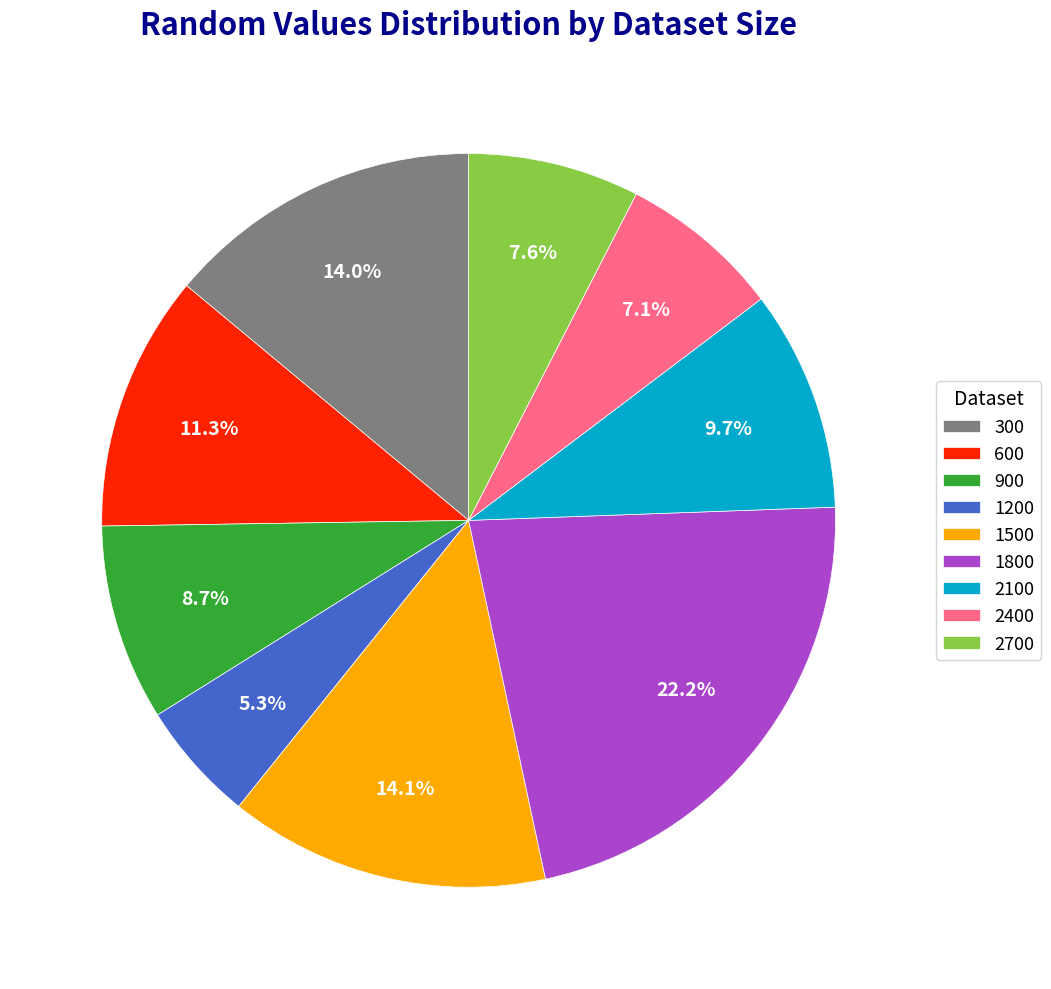

Between 900 and 2100, which is larger?

2100